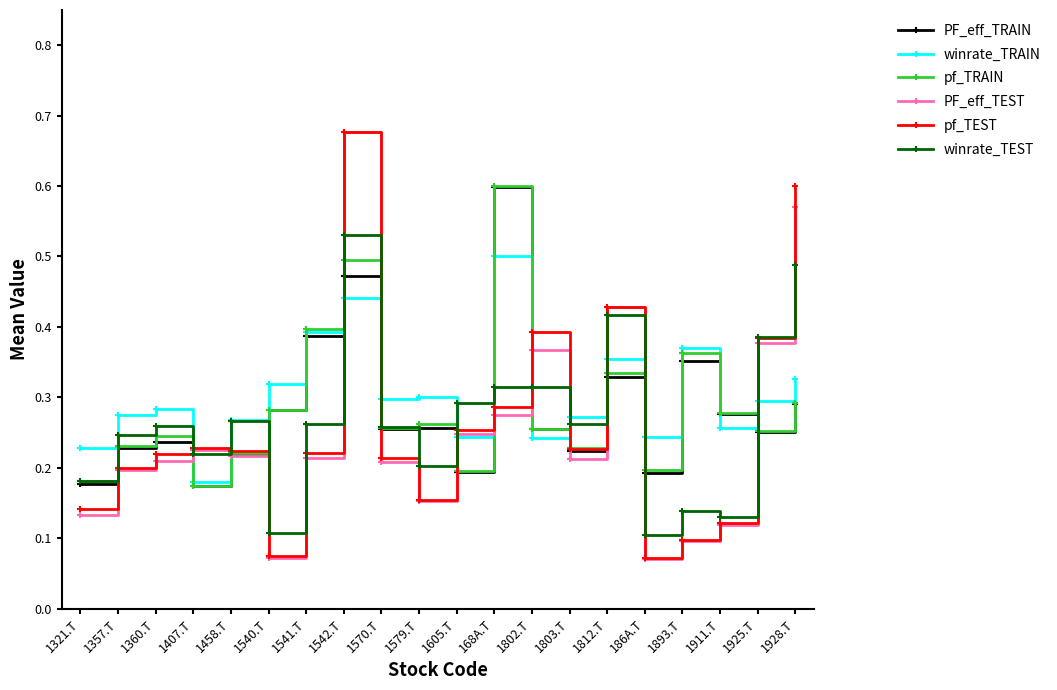

Is it true that PF_eff_TRAIN equals 0.4 at 1541.T?

True